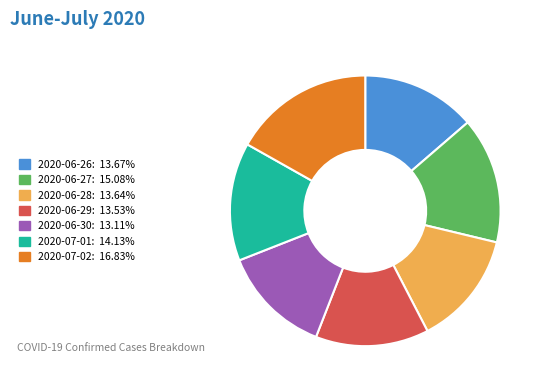

Is there any slice that represents more than half of the pie?

No